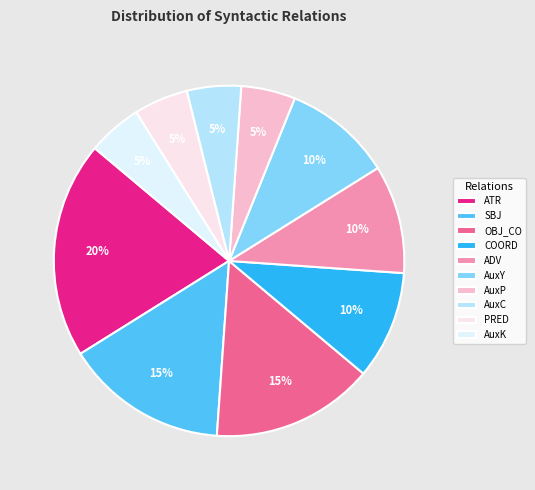

What percentage is the AuxY slice, to the nearest percent?

10%